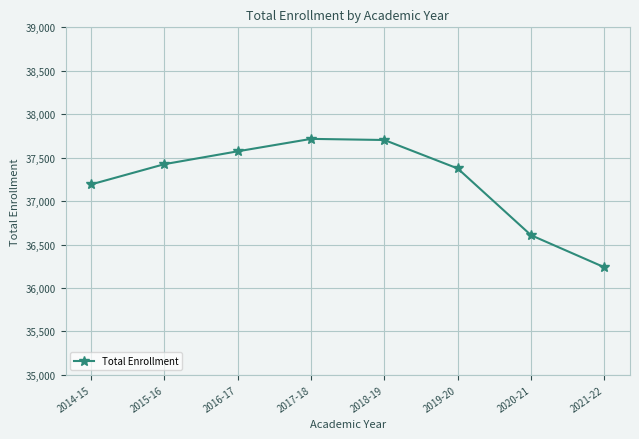

What is the label of the 5th point from the left?

2018-19